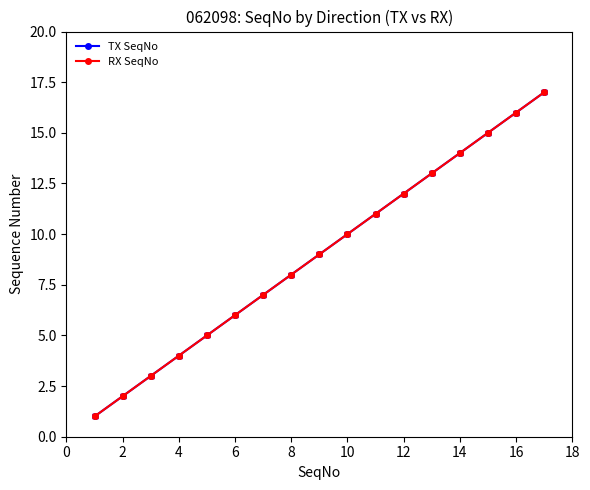

True or false: RX SeqNo and TX SeqNo intersect in this chart.

False